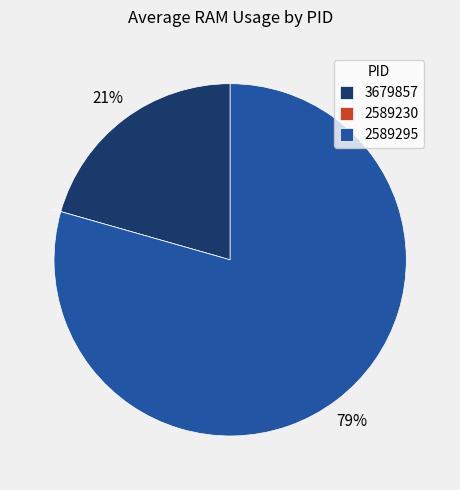

Between 3679857 and 2589295, which is larger?

2589295